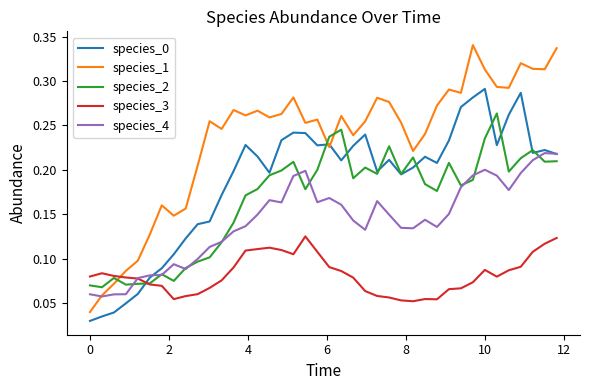

Which series has the largest range (max minus min)?

species_1